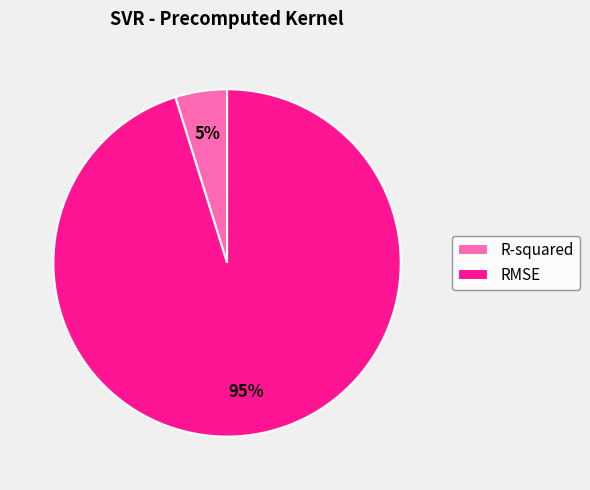

Which category has the smallest portion of the pie?

R-squared